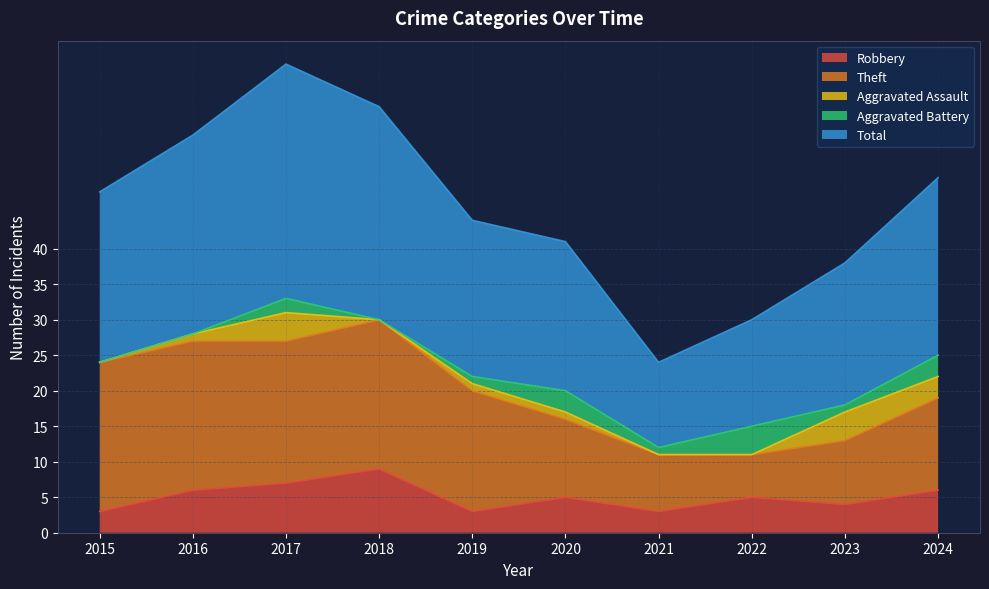

What is the sum of the Theft values at 2020 and 2019?

28